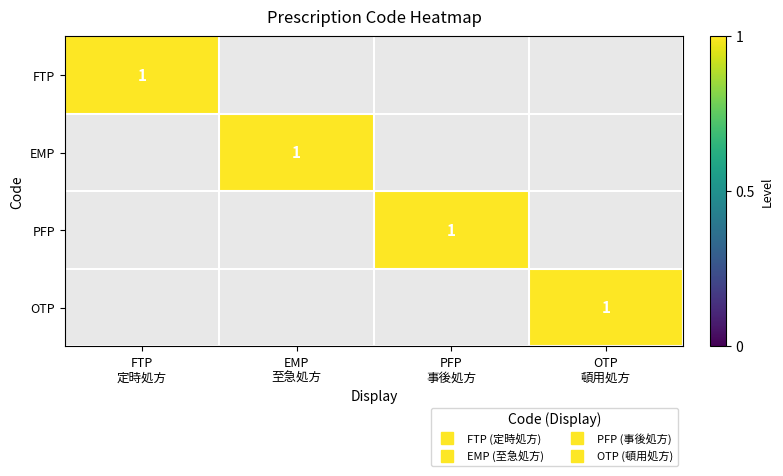

What is the difference between the EMP values at EMP 至急処方 and FTP 定時処方?

1